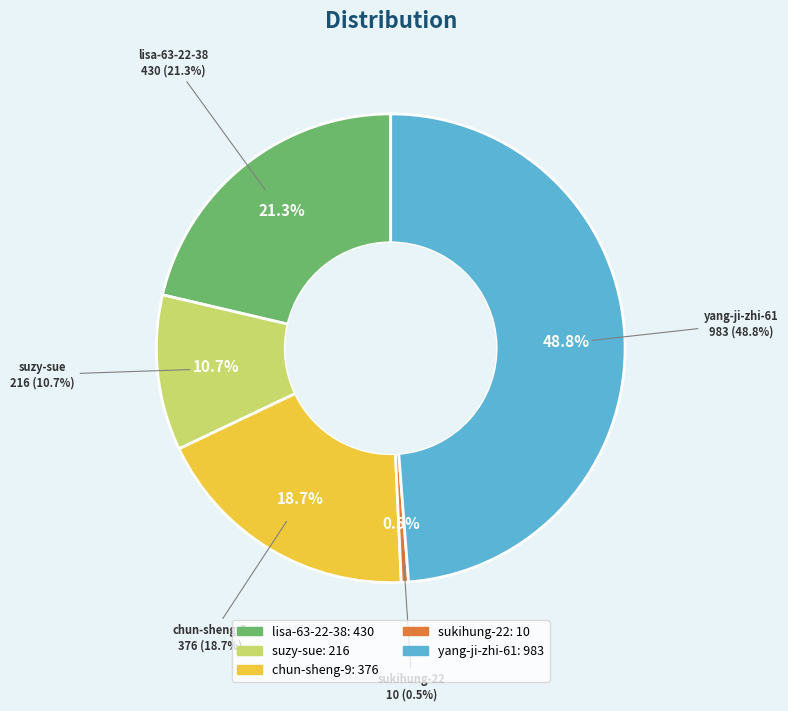

What is the change in value from lisa-63-22-38 to yang-ji-zhi-61?

+553